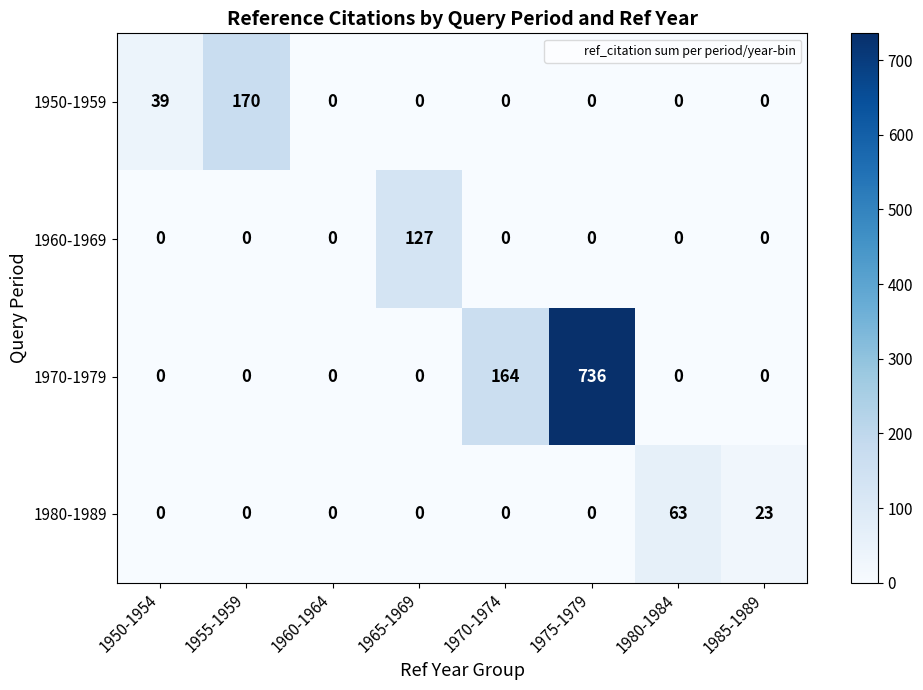

Which series has the widest spread of values?

1970-1979